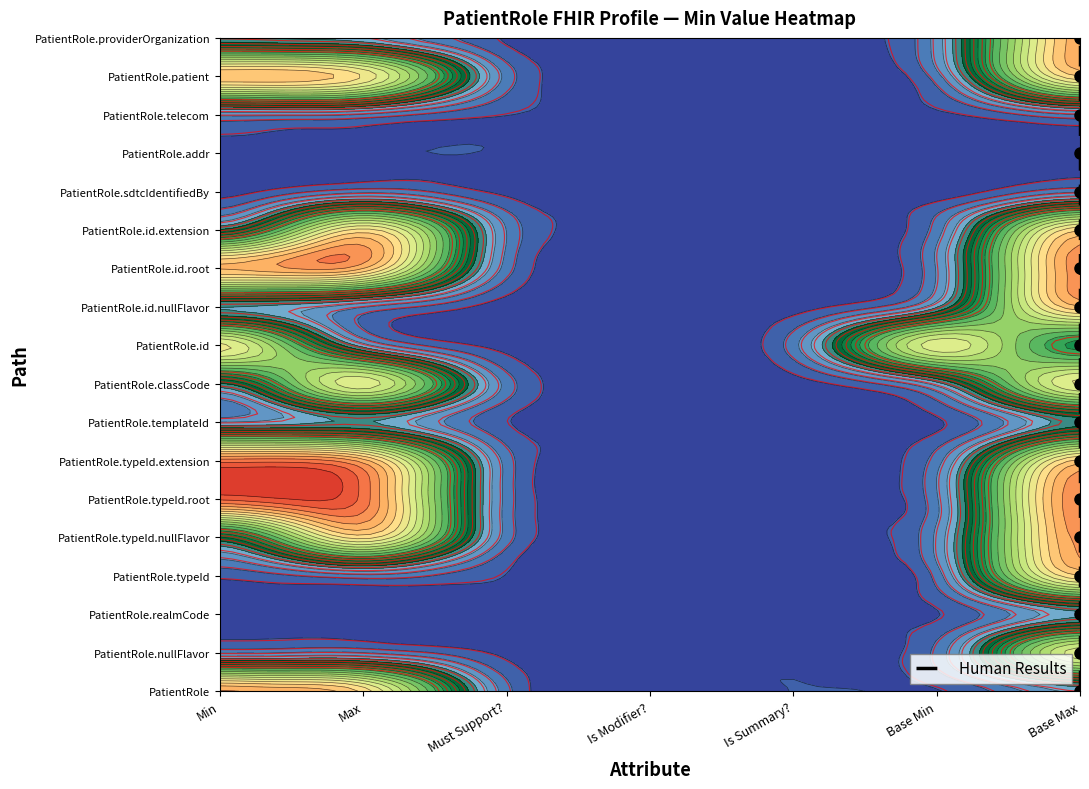

What is the maximum value shown in the chart?

1.0